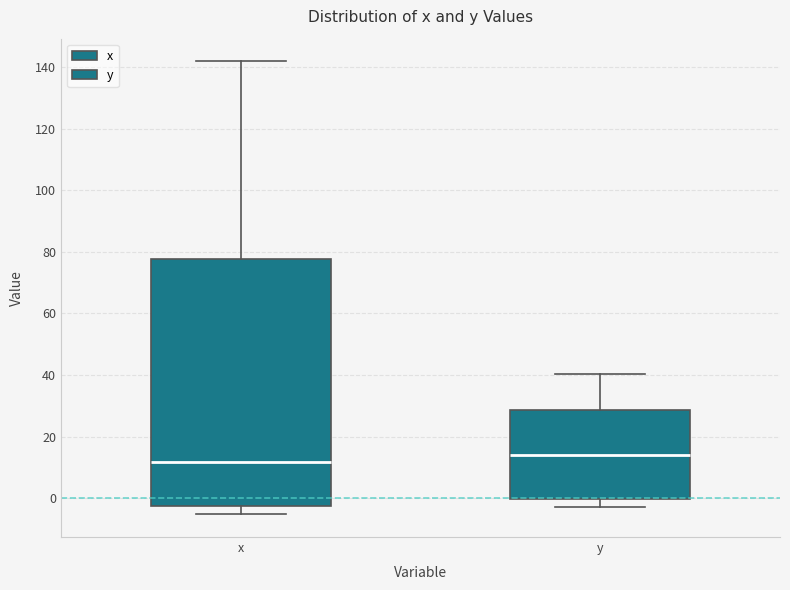

Reading left to right, read every box against the y-axis: the position of its median line, the range the box covers, and the ends of its whiskers. The values are not printed on the chart, so give them approximately, as read against the axis.

x: median 12, box -2 to 78, whiskers -6 to 142
y: median 14, box 0 to 28, whiskers -2 to 40